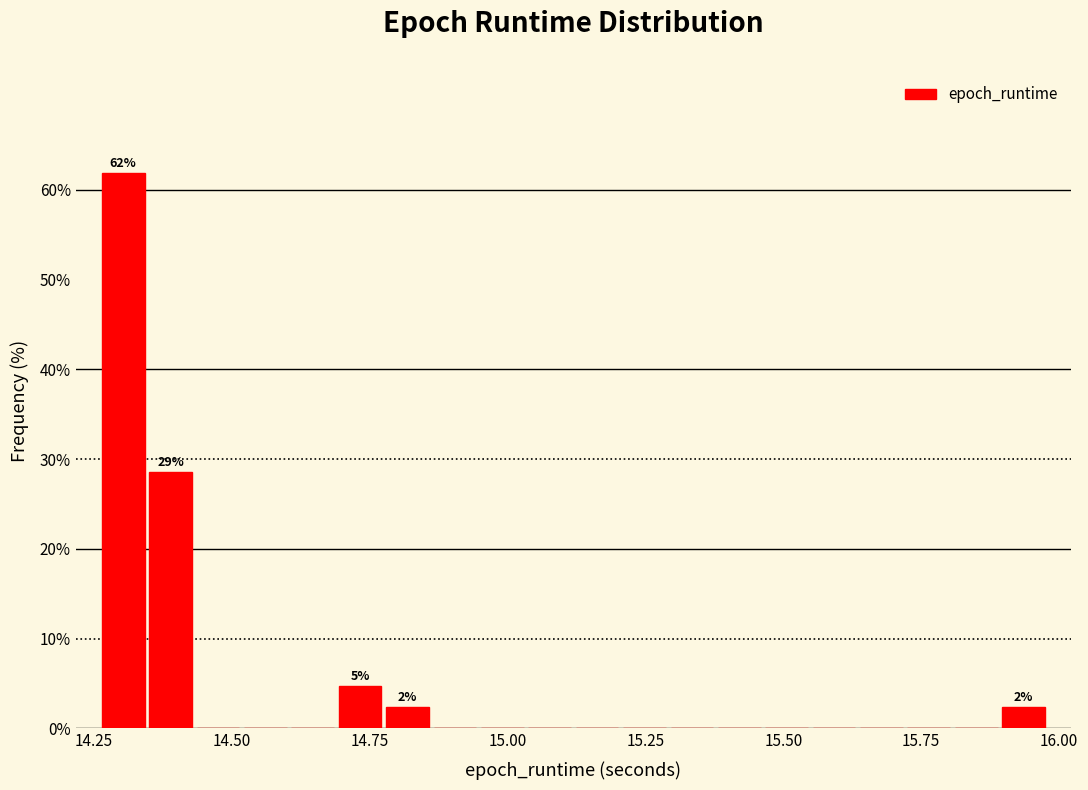

Read against the x-axis, roughly where is the centre of the tallest bar?

14.30